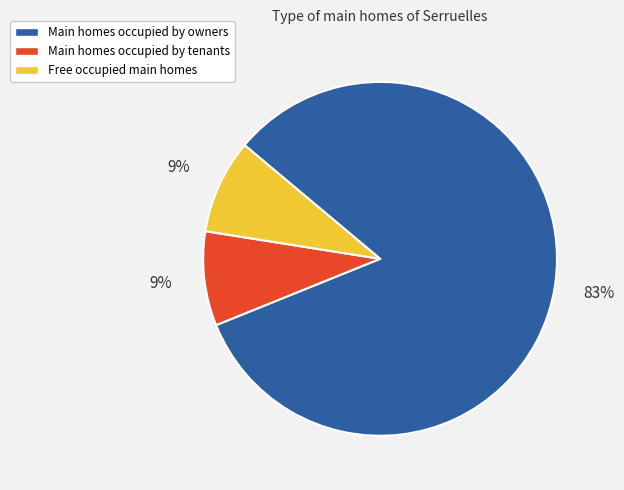

How many slices are in this pie chart?

3